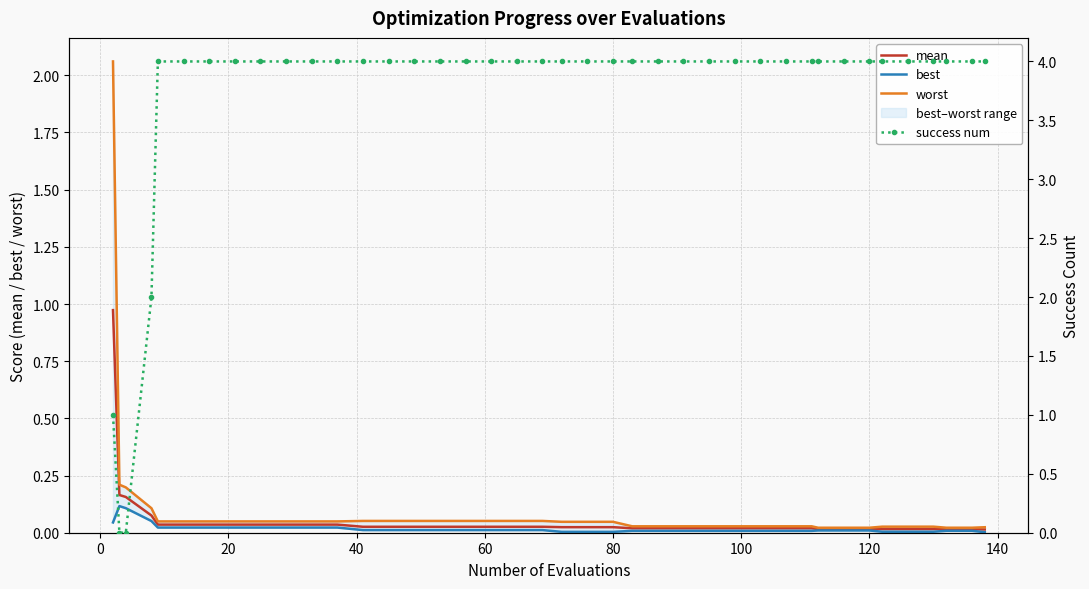

Count the success num values in the range 4 to 5.

36